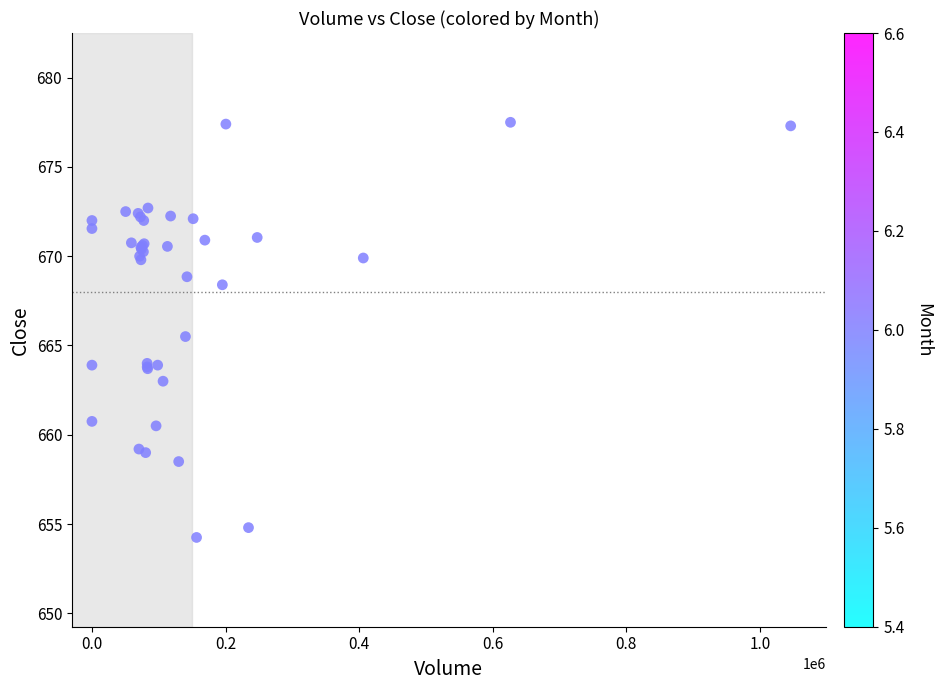

What Y value in the scatter plot is closest to 665?

665.5